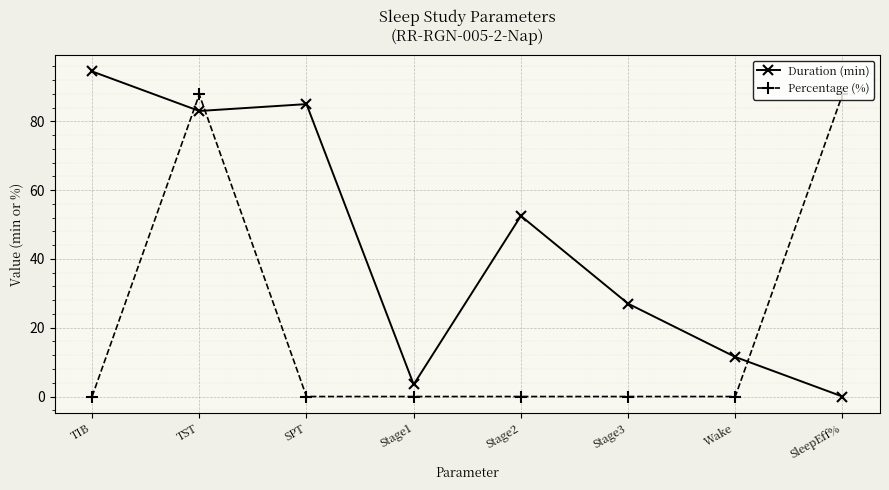

Is the value of Percentage (%) at SleepEff% greater than the value of Duration (min) at SleepEff%?

Yes